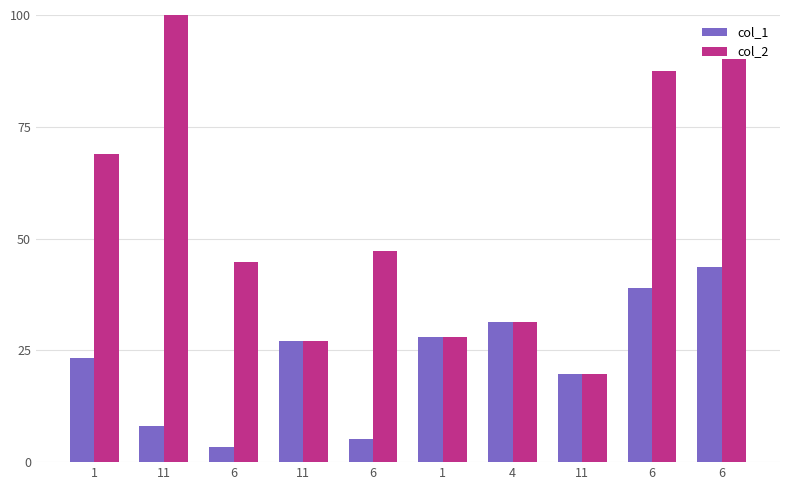

How many distinct data groups are displayed?

2